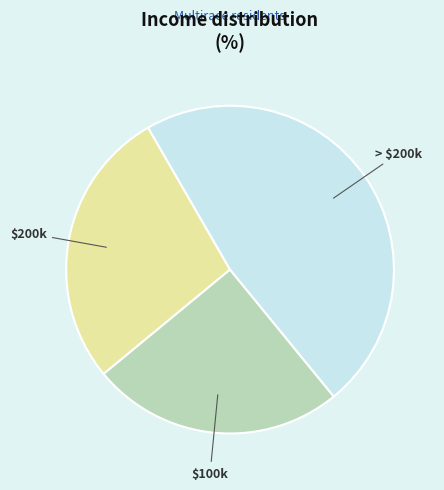

Is there any slice that represents more than half of the pie?

No